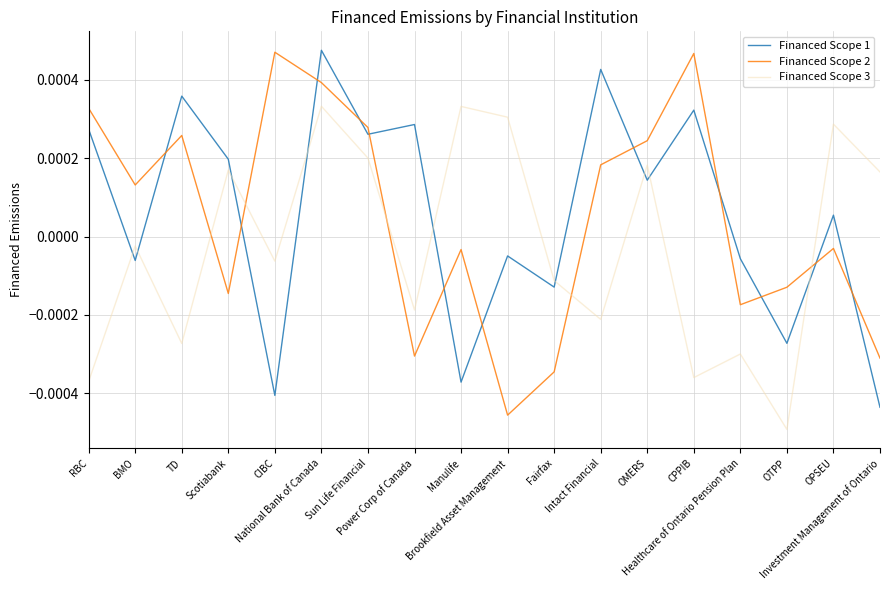

True or false: Financed Scope 2 and Financed Scope 1 intersect in this chart.

True